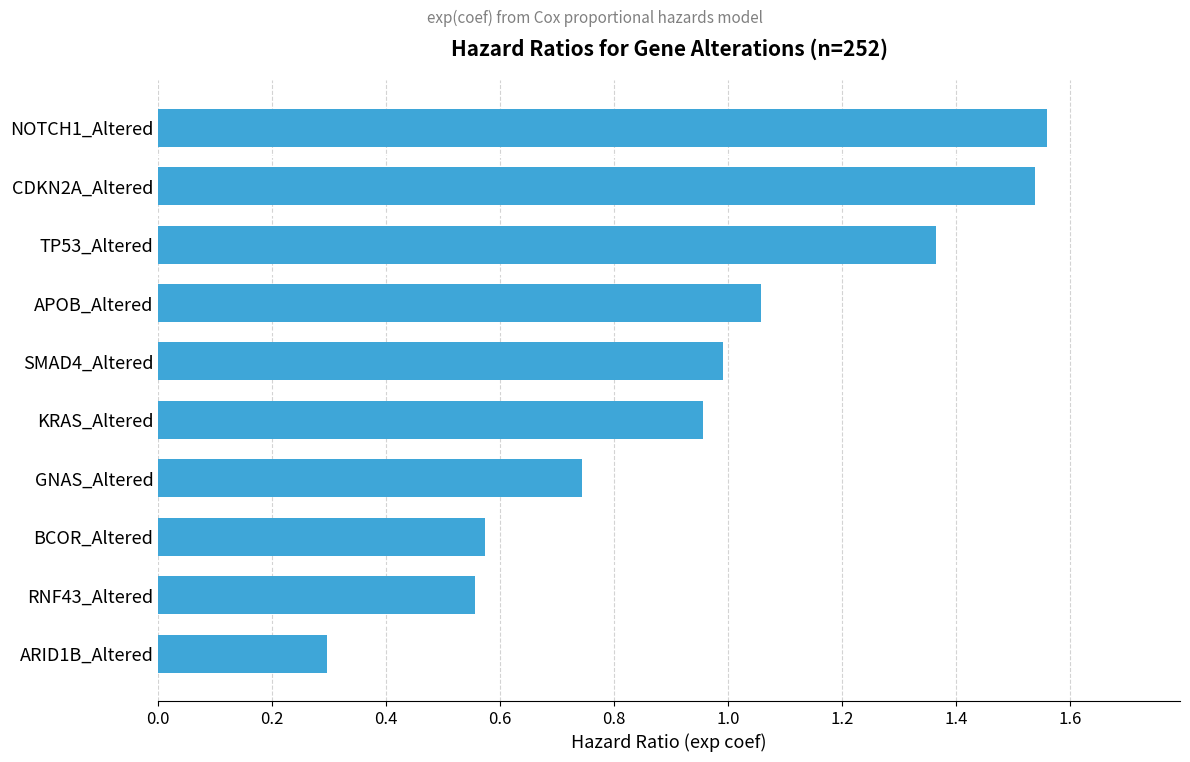

What is the difference between the second highest and minimum values?

1.2